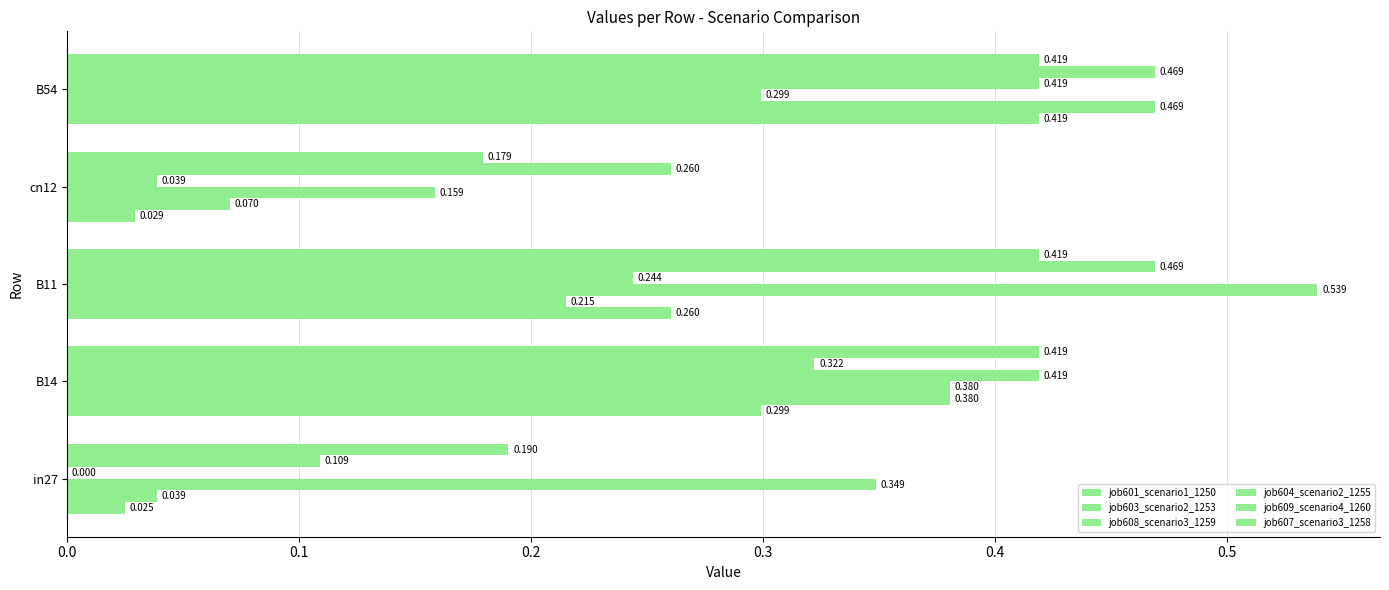

How many series are shown in this chart?

6